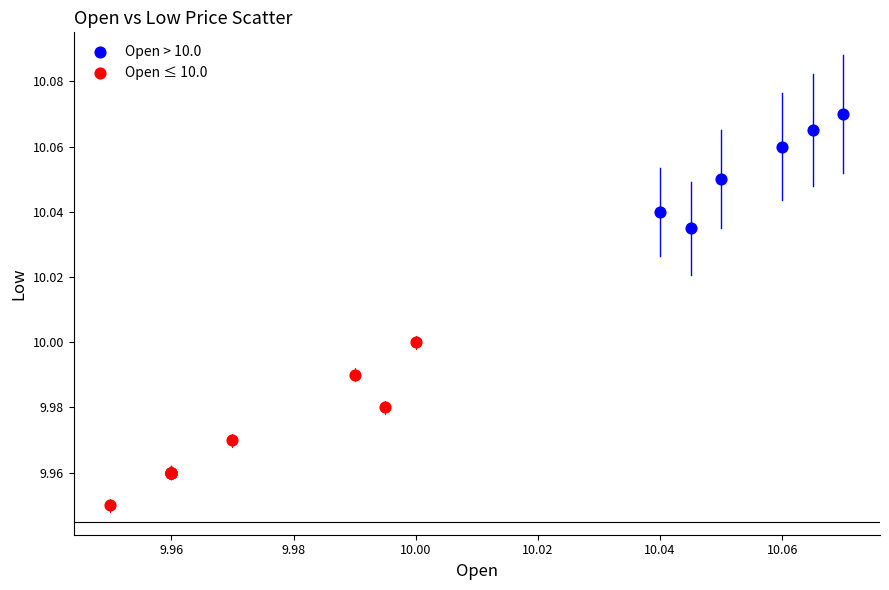

Which series contains the highest Y value?

Open > 10.0